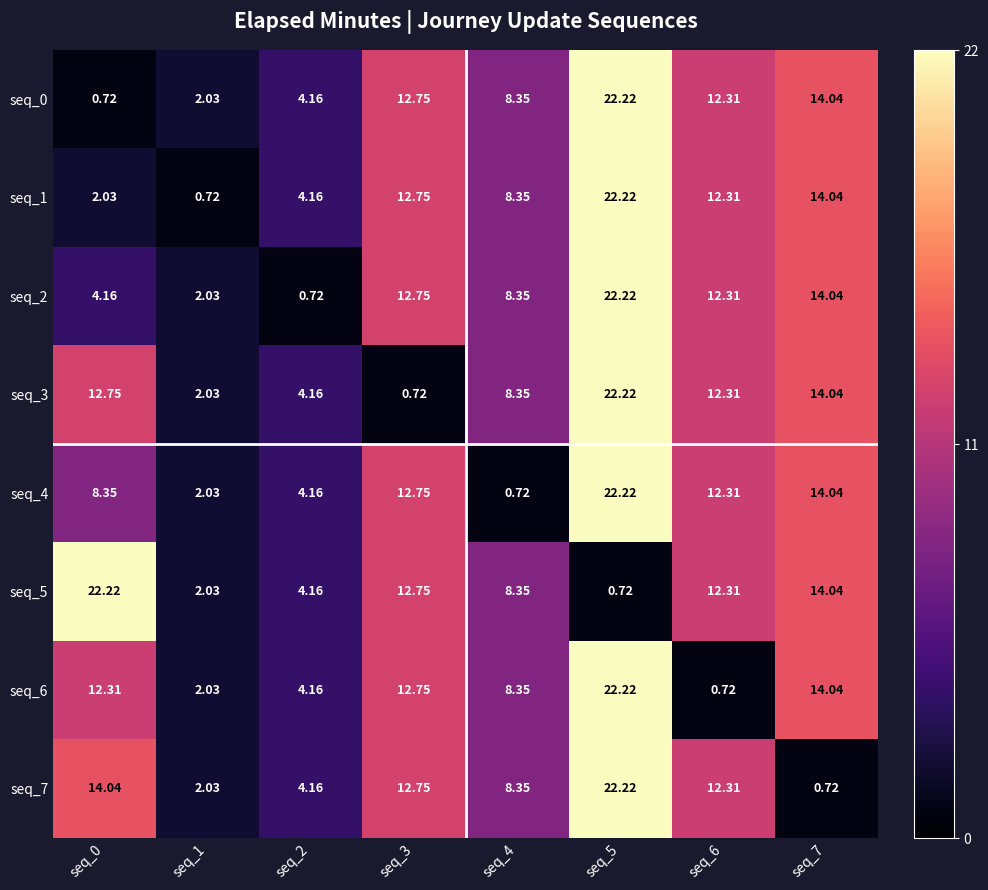

How many values in the seq_0 series are below 12?

4